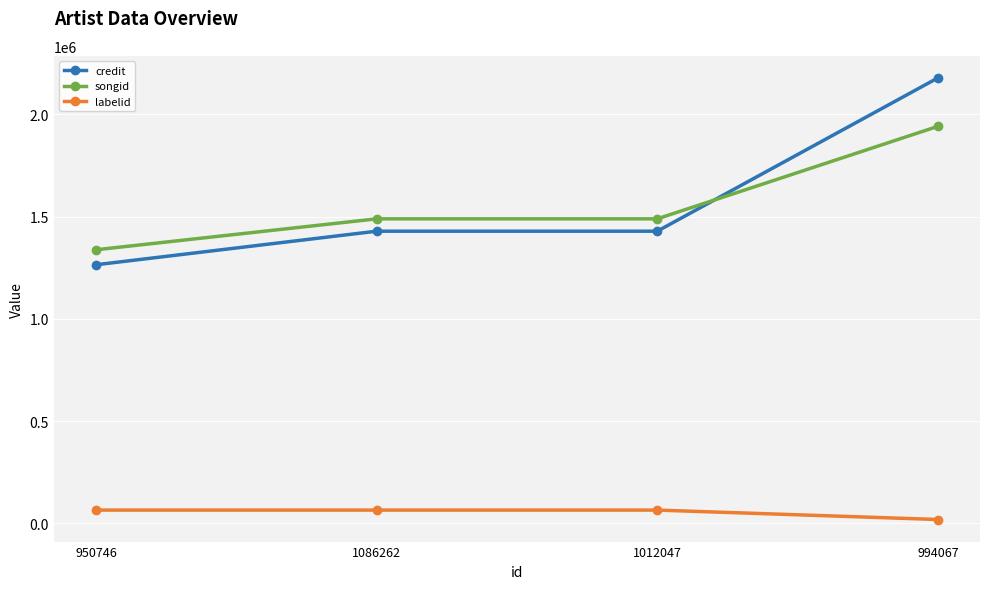

How many categories are shown in the chart?

4